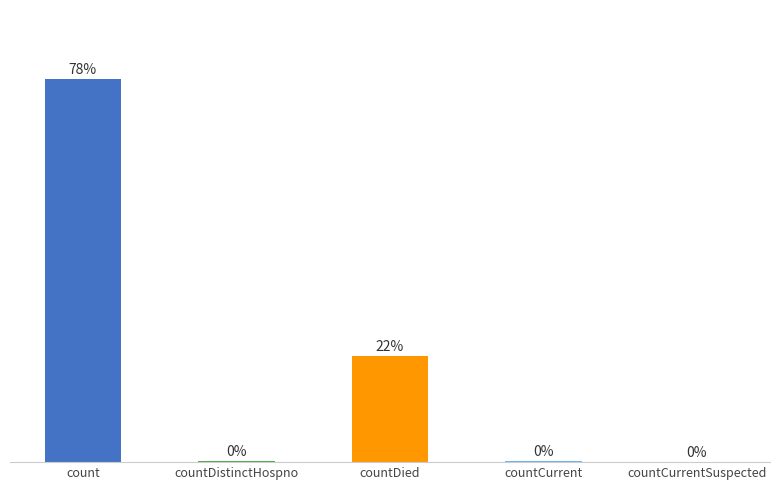

Where is the data nearest to the value 9710?

countDied